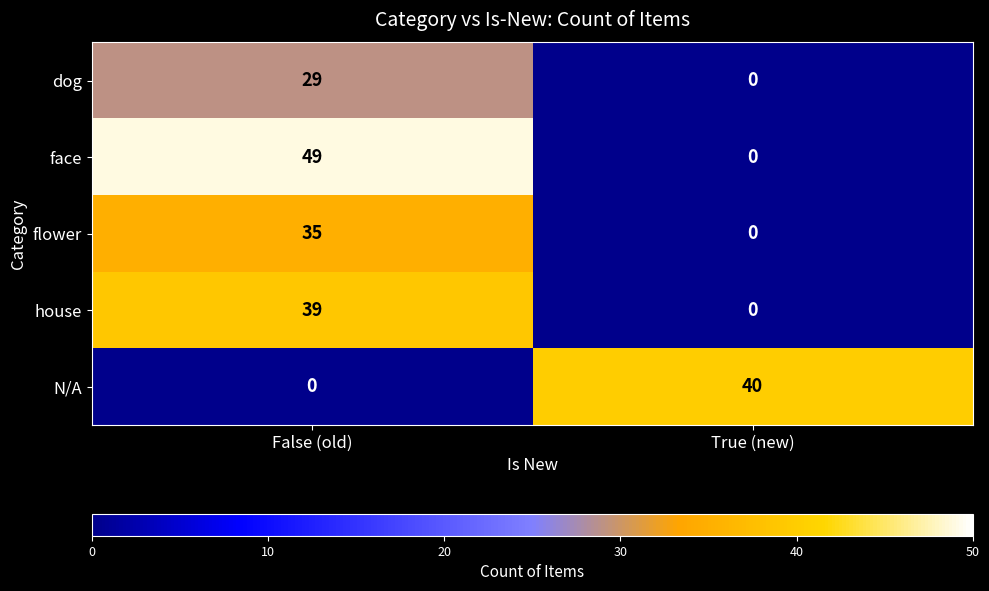

At which category is the sum across all series the highest?

False (old)